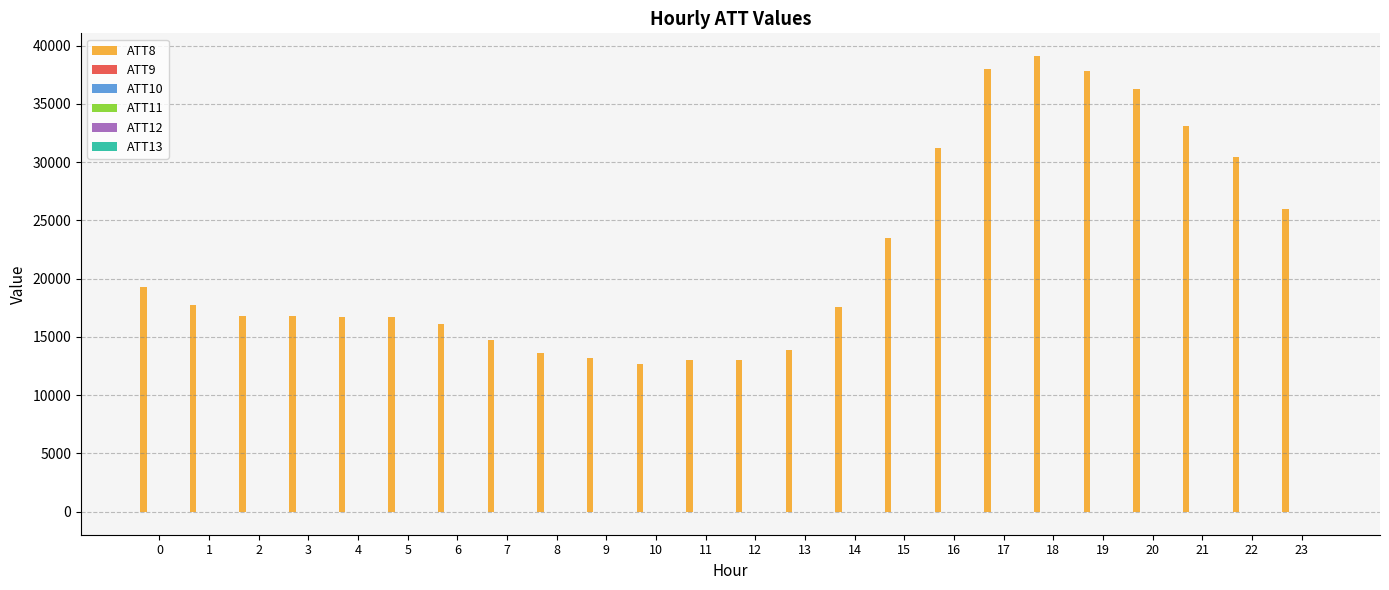

What is the greatest value displayed?

39100.0